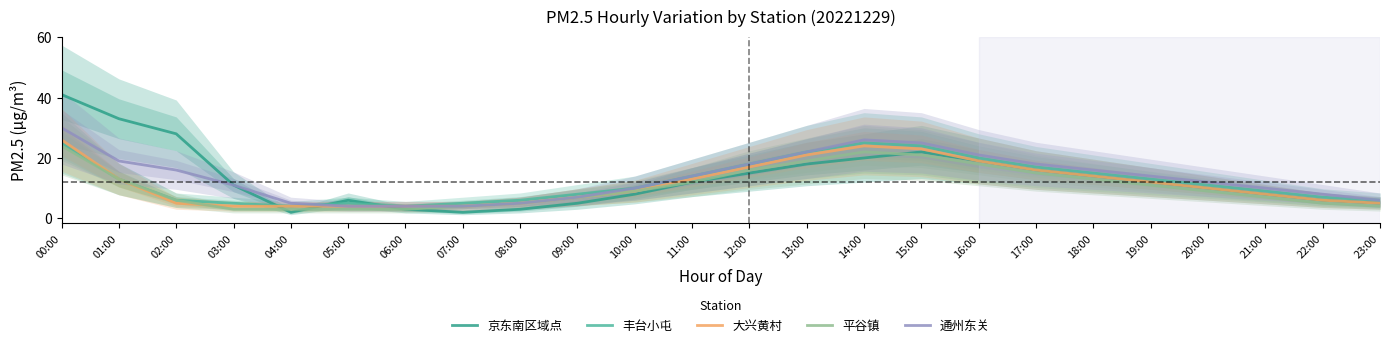

What is the difference between the maximum and minimum values in the 京东南区域点 series?

39